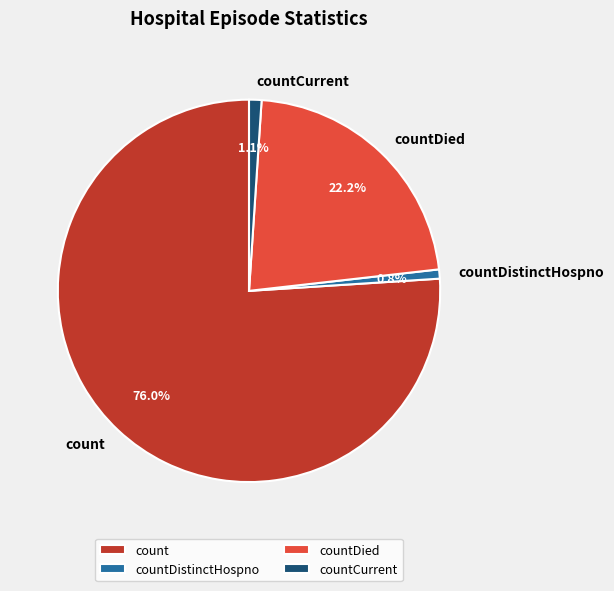

True or false: countDied accounts for 22% of the total.

True